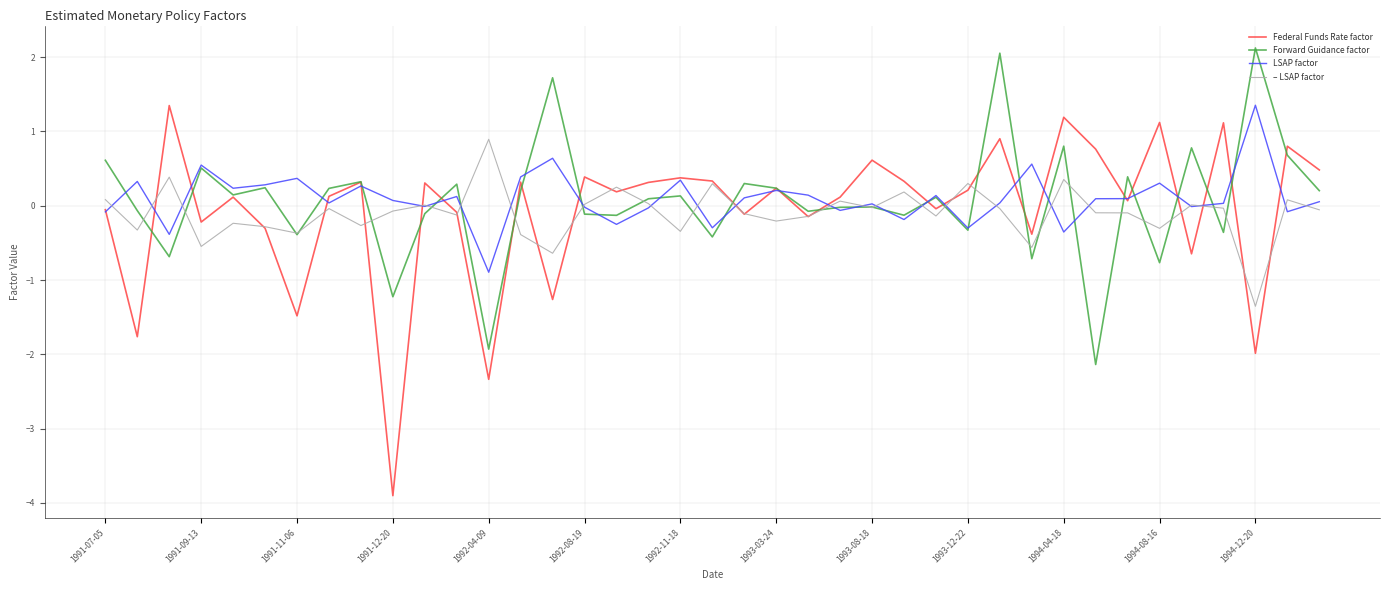

What is the highest value of the Federal Funds Rate factor series?

1.3